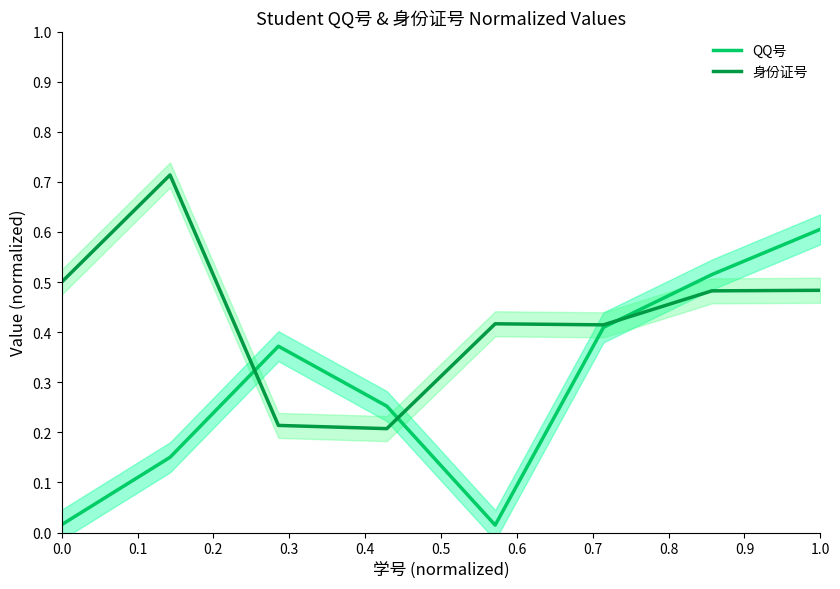

True or false: 身份证号 has more than 2 points higher than both neighbors.

False